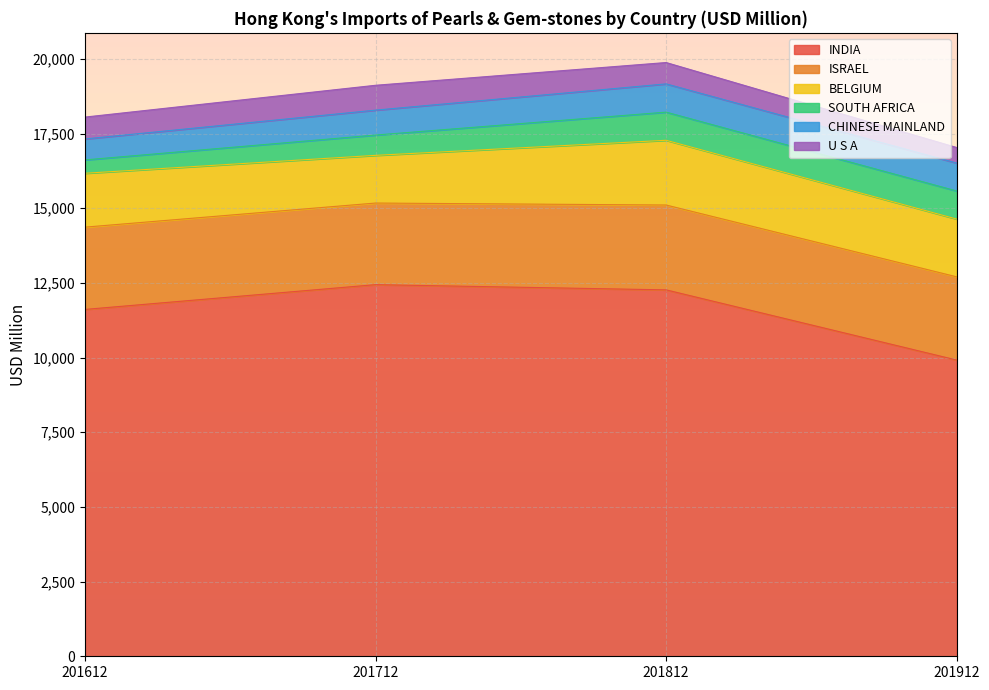

Which series changed the most between 201712 and 201912?

INDIA